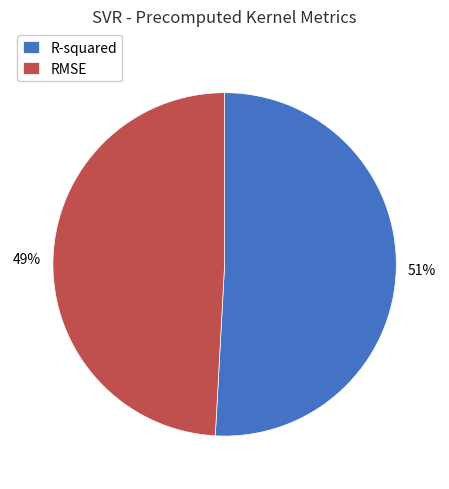

Count the number of slices in the pie.

2